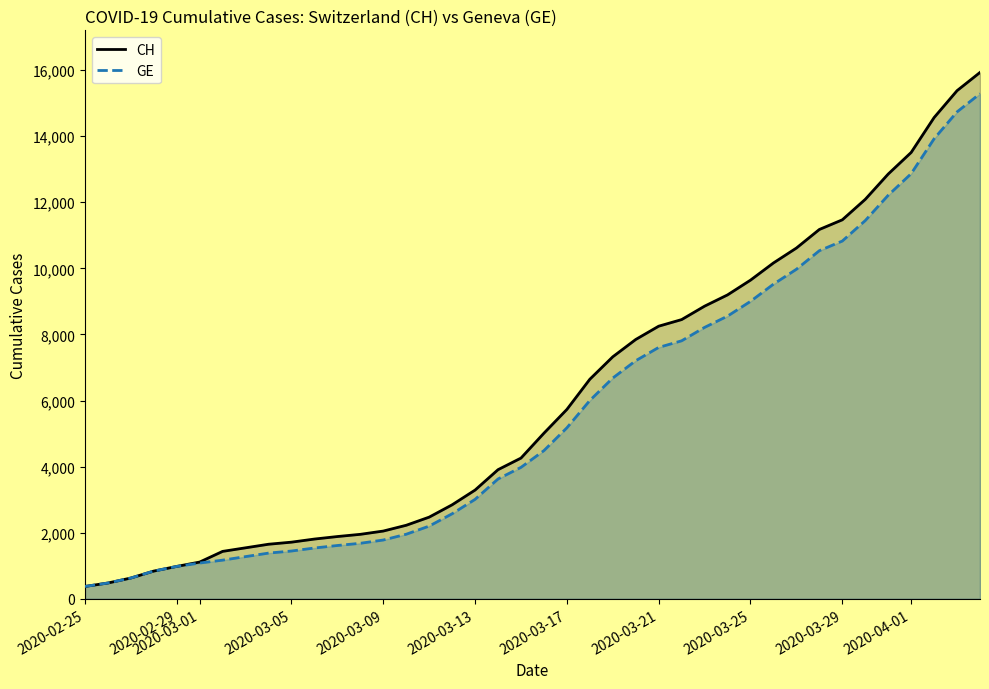

What are all the series names shown in the legend?

CH, GE